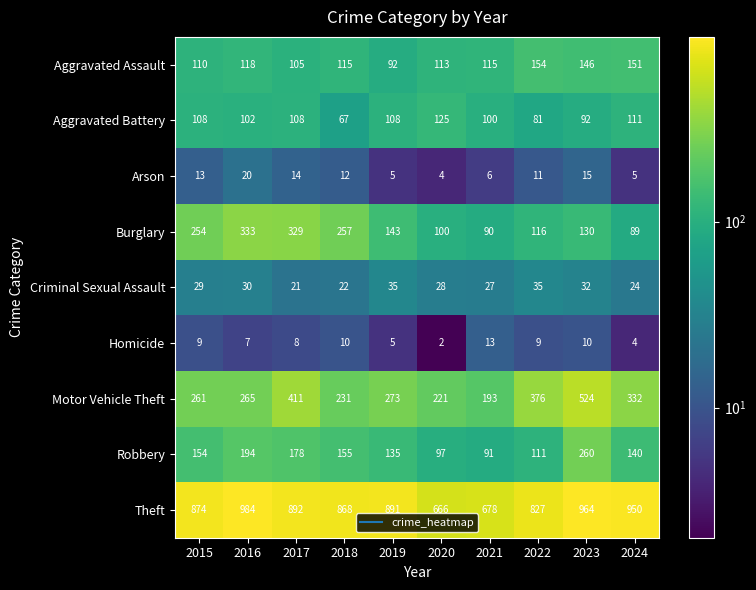

Which series has the largest total across all categories?

Theft